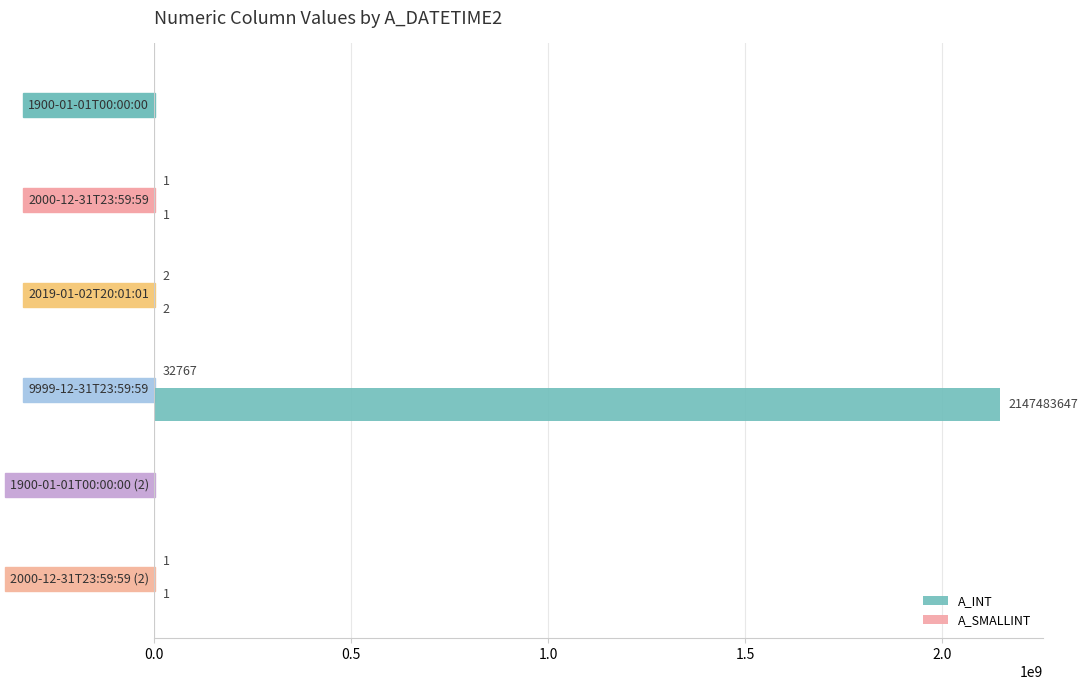

At which label is A_INT closest to 1073741823?

2019-01-02T20:01:01